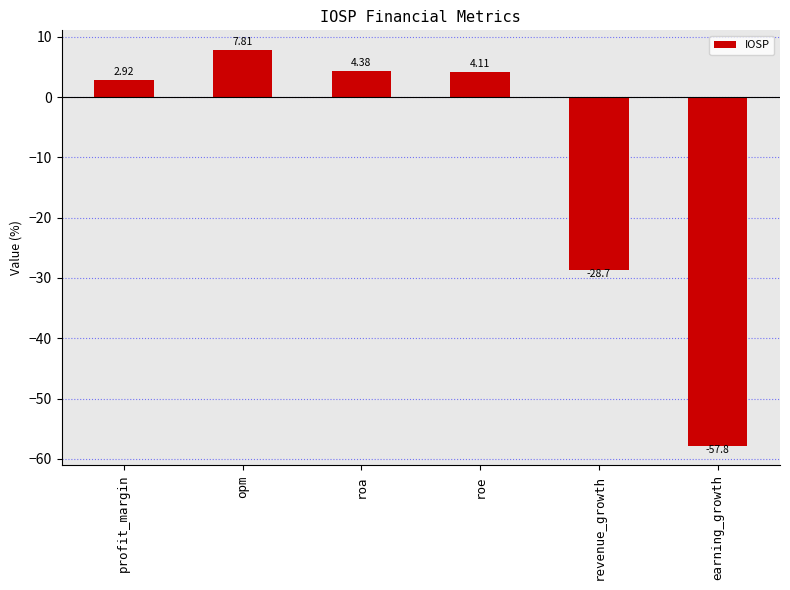

Rank the categories by value from lowest to highest.

earning_growth, revenue_growth, profit_margin, roe, roa, opm